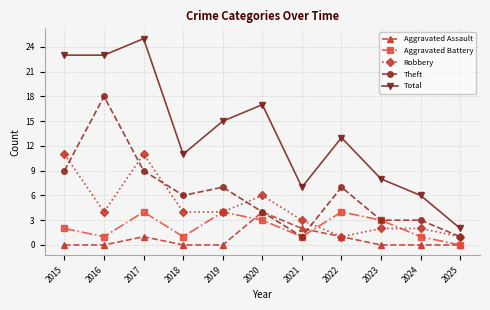

What is the difference between the Aggravated Assault values at 2023 and 2017?

1